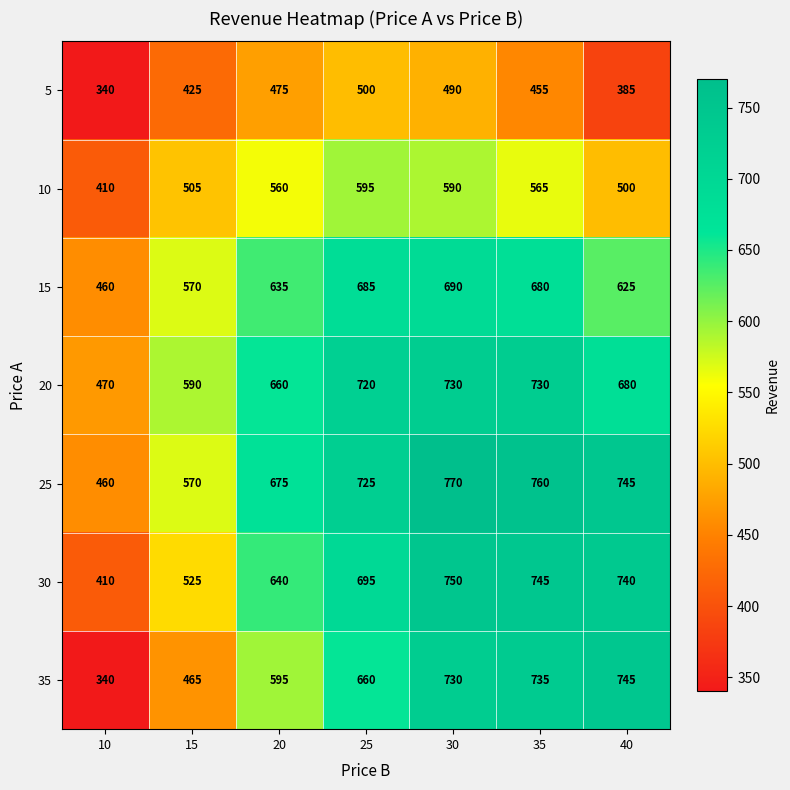

Between 20 and 25, which series saw the biggest shift?

35